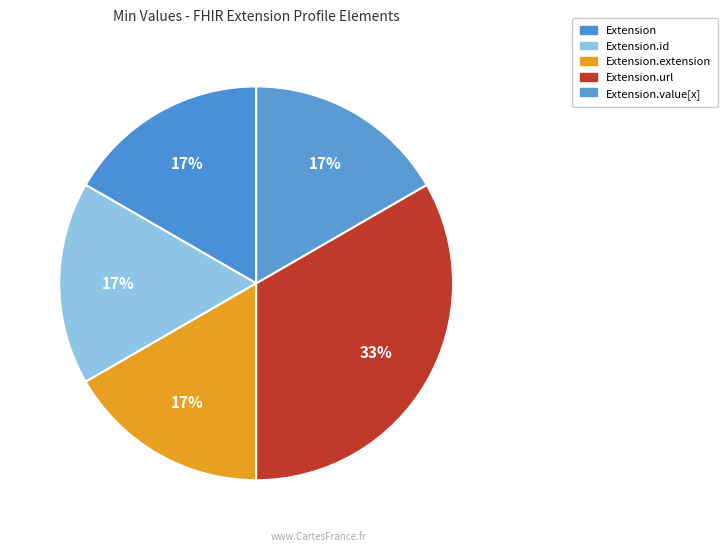

To the nearest percent, what is the average slice percentage?

20%